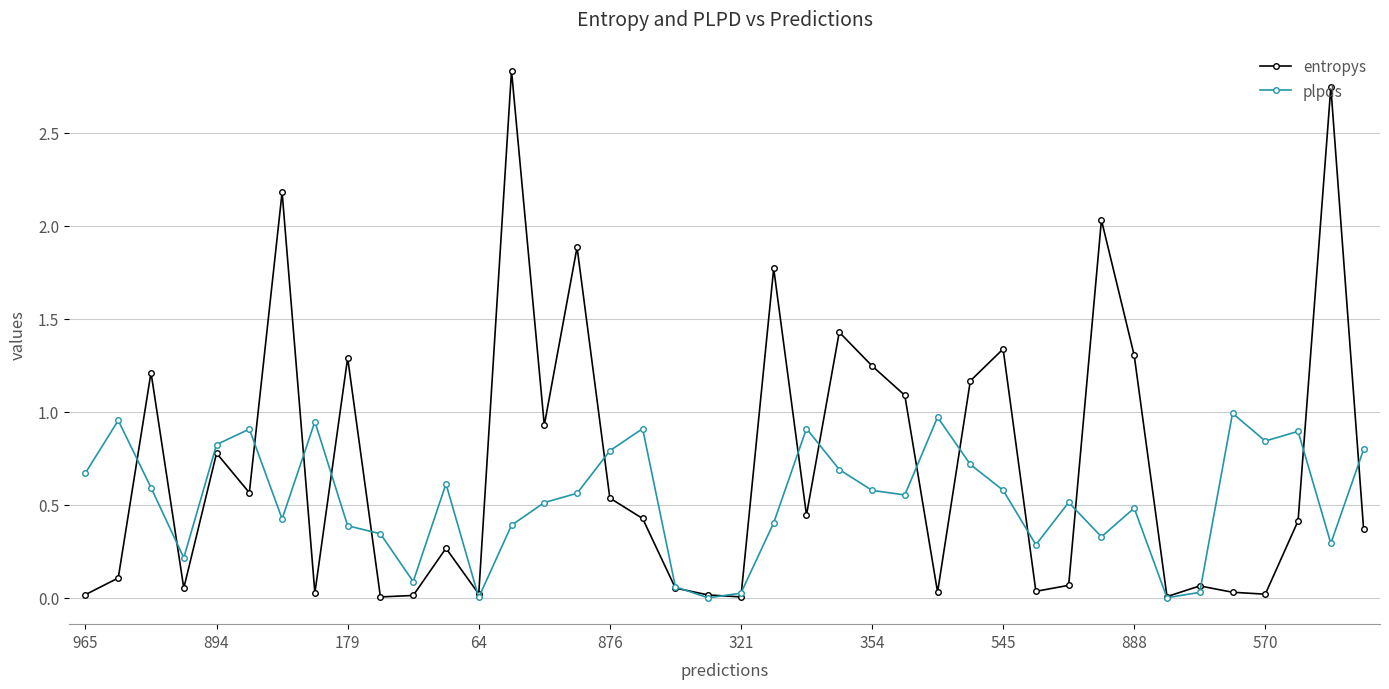

What is the value of the entropys point at the 32nd from the left?

2.0